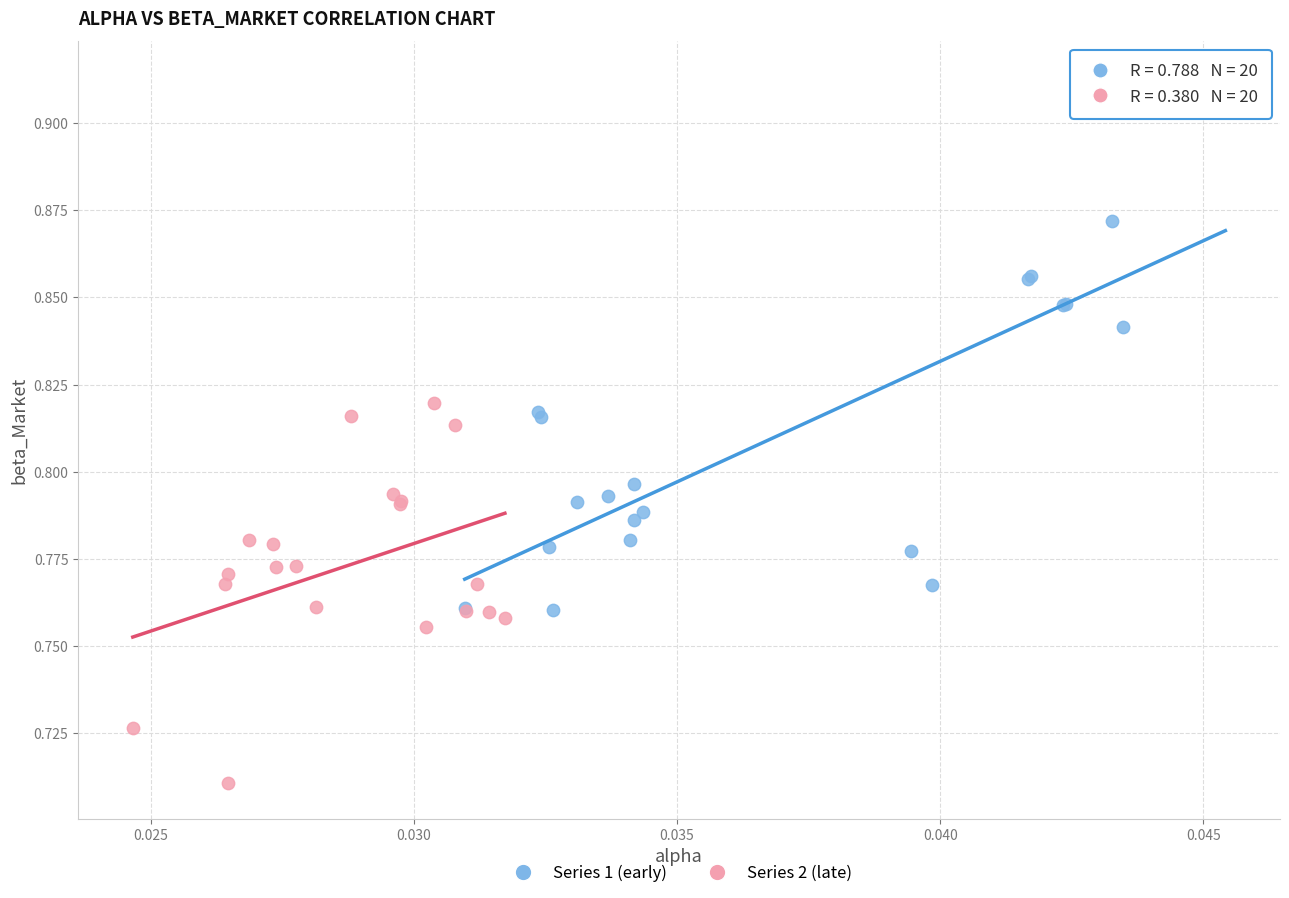

Which series contains the highest Y value?

Series 1 (early)